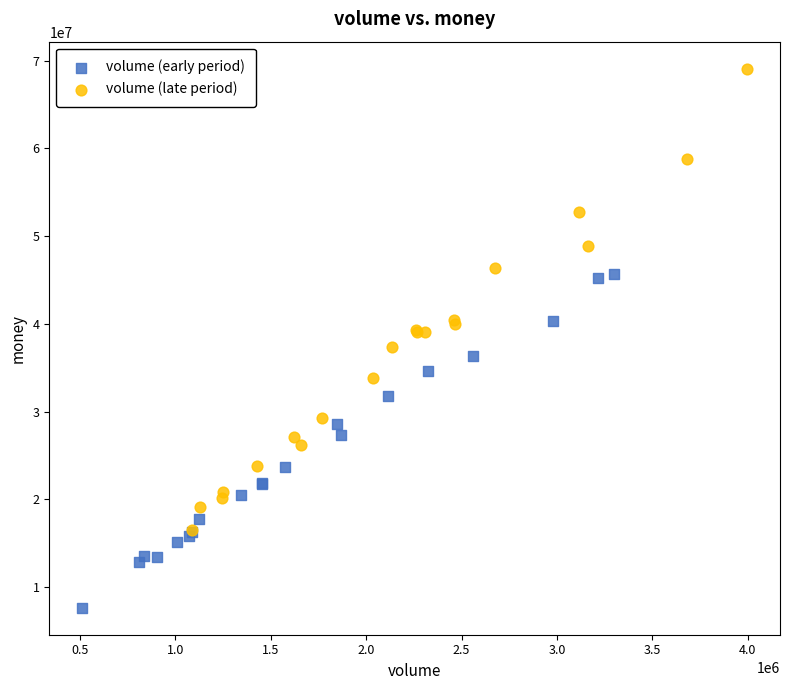

Which series has the widest spread of Y values?

volume (late period)